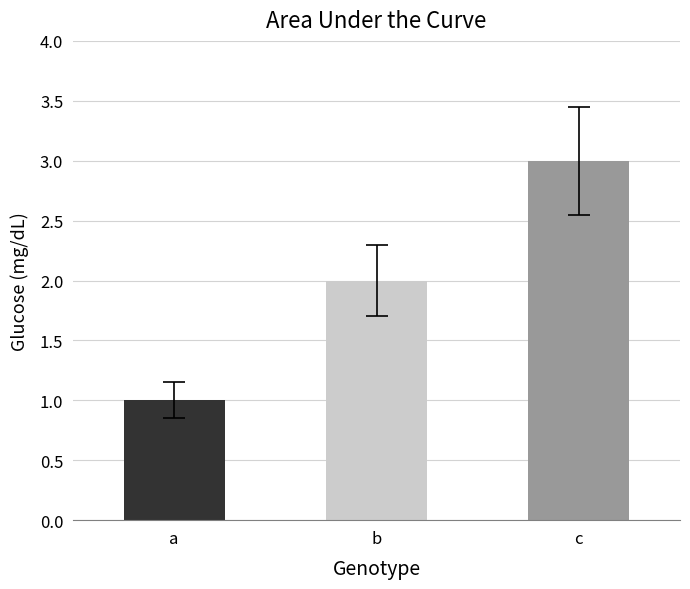

Reading left to right, list all the values displayed in this chart.

1	2	3